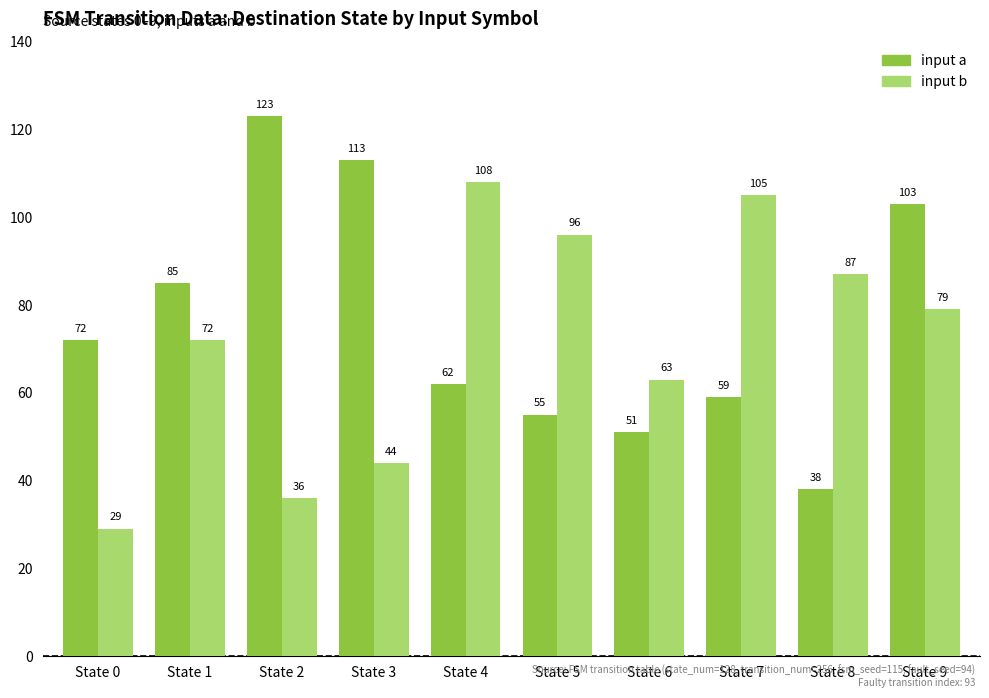

Count the number of categories in the chart.

10